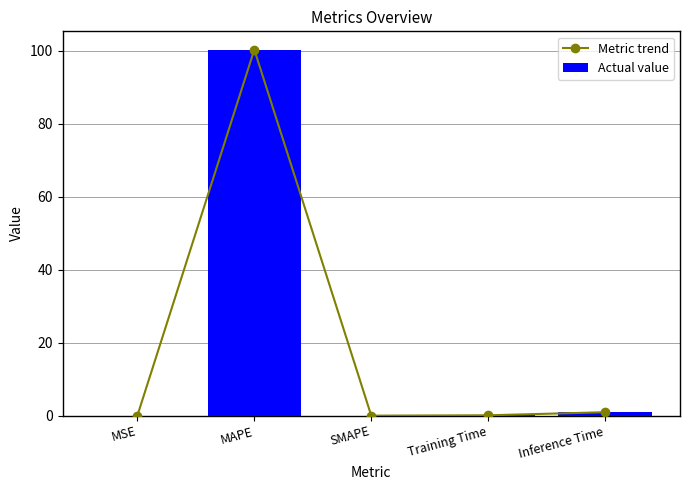

True or false: Metric trend has a value of 0.1 at Training Time.

False